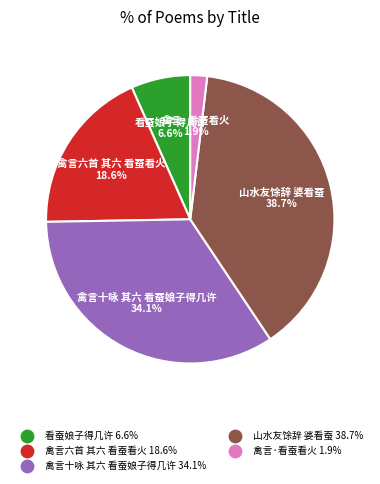

To the nearest percent, what is the difference between the largest and smallest slice percentages?

37%